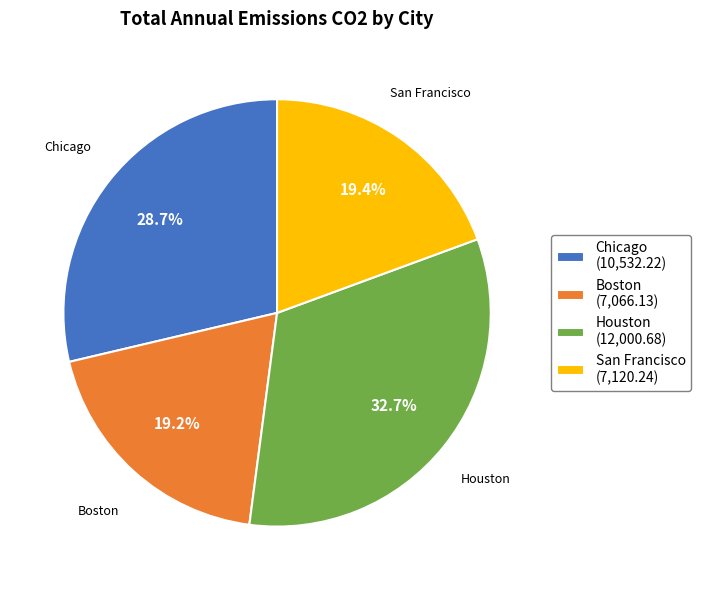

Is Boston the majority of the pie?

No